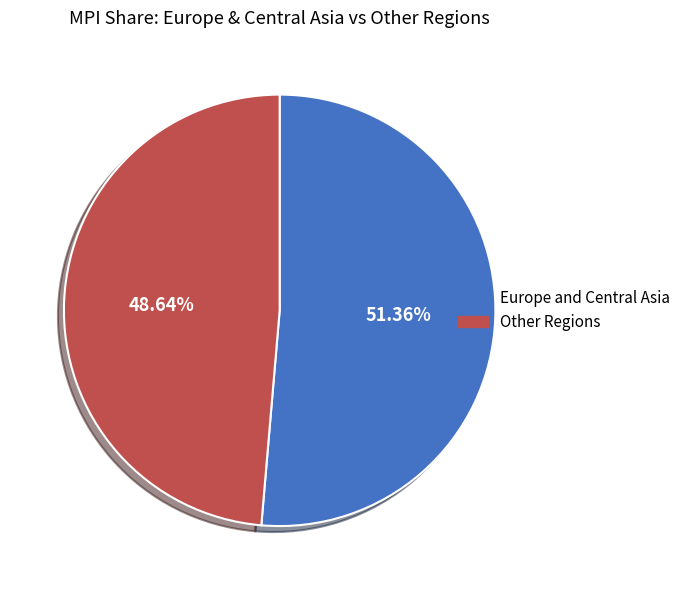

What is the ratio of the value at Europe and Central Asia to the value at Other Regions?

1.1